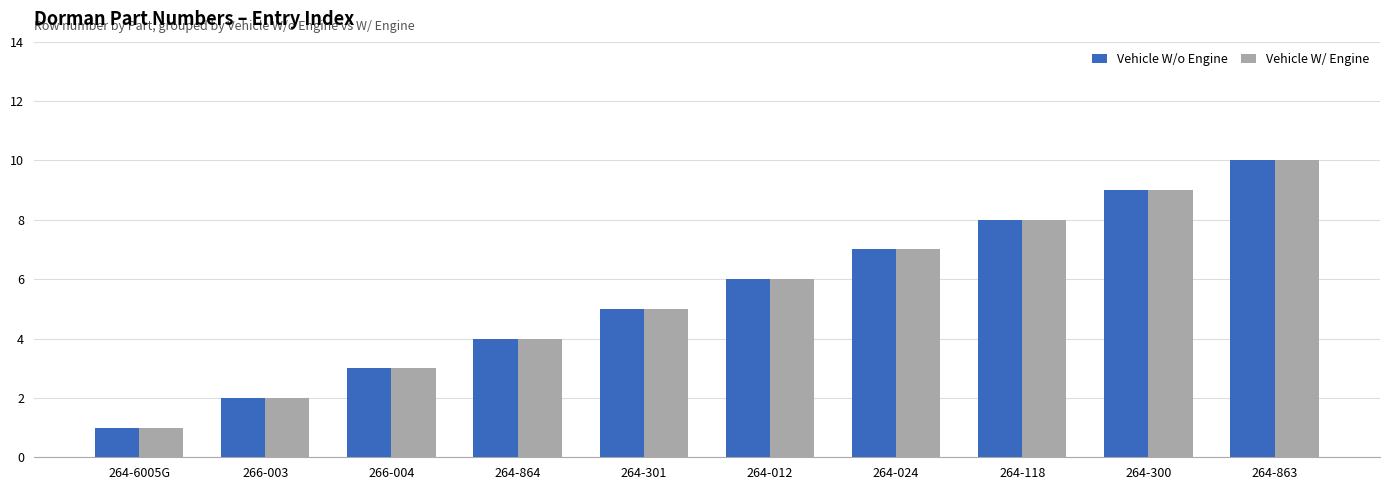

List the labels in order of Vehicle W/ Engine value, largest first.

264-863, 264-300, 264-118, 264-024, 264-012, 264-301, 264-864, 266-004, 266-003, 264-6005G